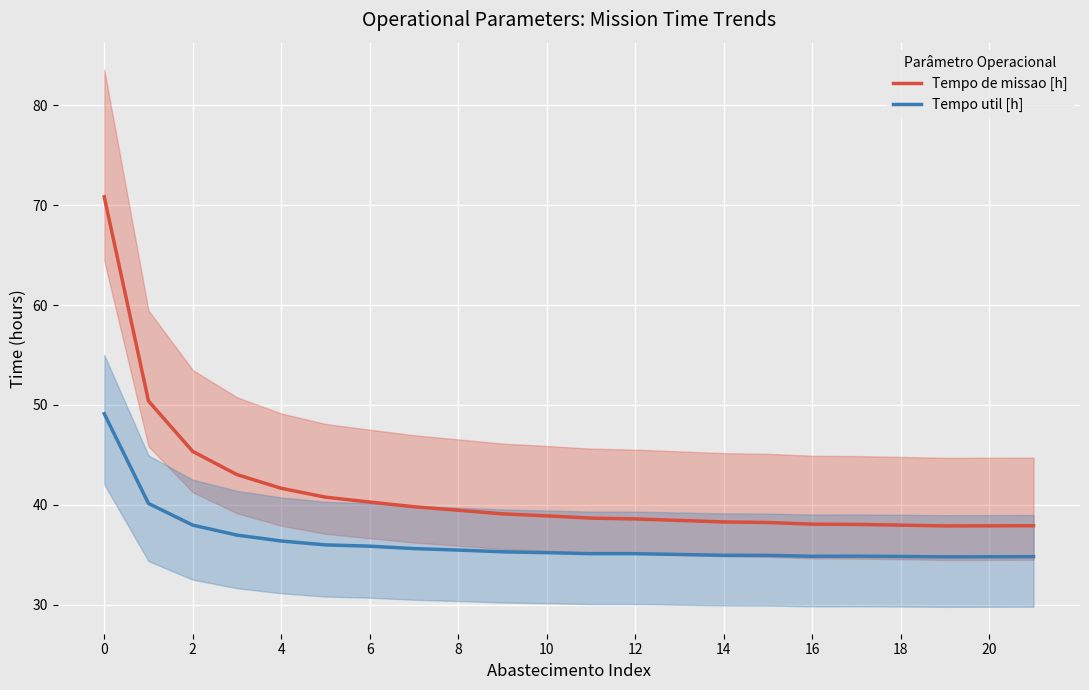

Which category has the lowest value in the Tempo de missao [h] series?

19